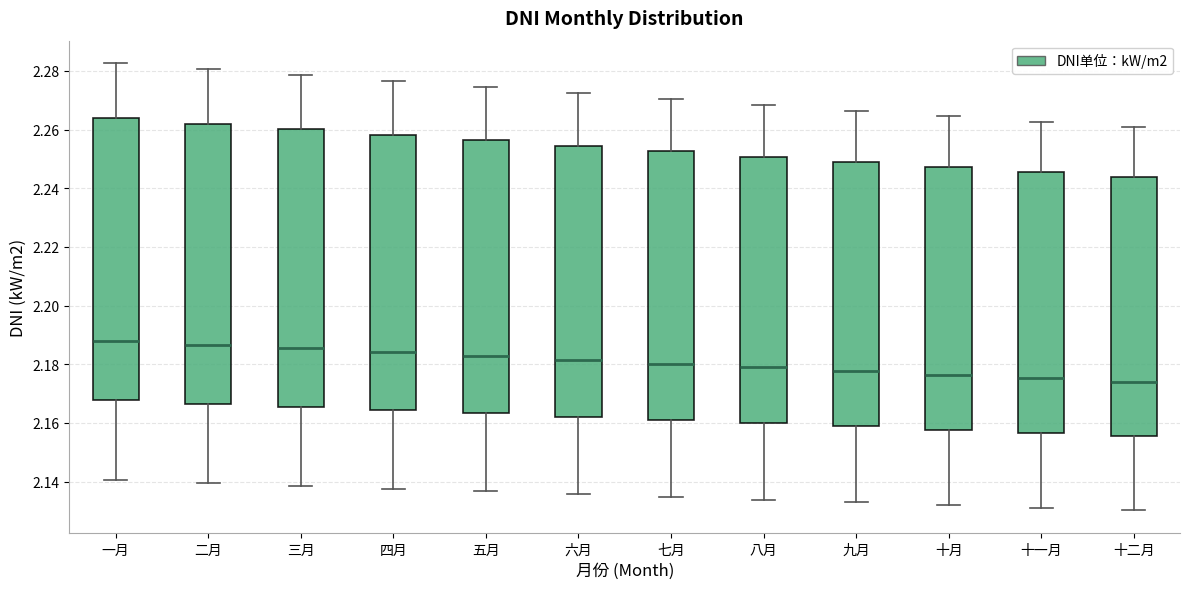

Reading left to right, transcribe this box plot: for each box, give where its median line is, the range the box spans, and where its two whiskers end, as read against the y-axis. The values are not printed on the chart, so give them approximately, as read against the axis.

一月: median 2.188, box 2.168 to 2.264, whiskers 2.140 to 2.282
二月: median 2.186, box 2.166 to 2.262, whiskers 2.140 to 2.280
三月: median 2.186, box 2.166 to 2.260, whiskers 2.138 to 2.278
四月: median 2.184, box 2.164 to 2.258, whiskers 2.138 to 2.276
五月: median 2.182, box 2.164 to 2.256, whiskers 2.136 to 2.274
六月: median 2.182, box 2.162 to 2.254, whiskers 2.136 to 2.272
七月: median 2.180, box 2.162 to 2.252, whiskers 2.134 to 2.270
八月: median 2.178, box 2.160 to 2.250, whiskers 2.134 to 2.268
九月: median 2.178, box 2.158 to 2.250, whiskers 2.132 to 2.266
十月: median 2.176, box 2.158 to 2.248, whiskers 2.132 to 2.264
十一月: median 2.176, box 2.156 to 2.246, whiskers 2.132 to 2.262
十二月: median 2.174, box 2.156 to 2.244, whiskers 2.130 to 2.260